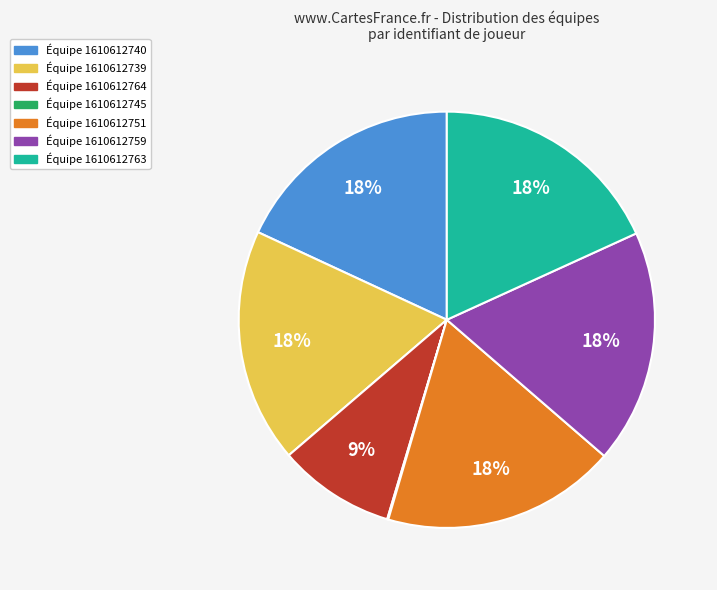

Is there a majority slice in this chart?

No